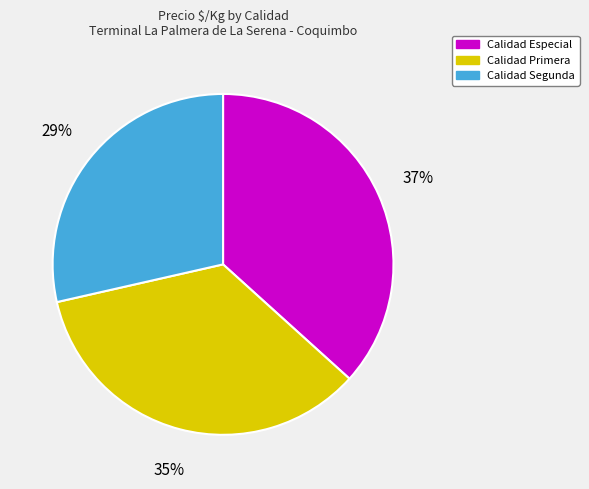

How many segments does this pie chart have?

3